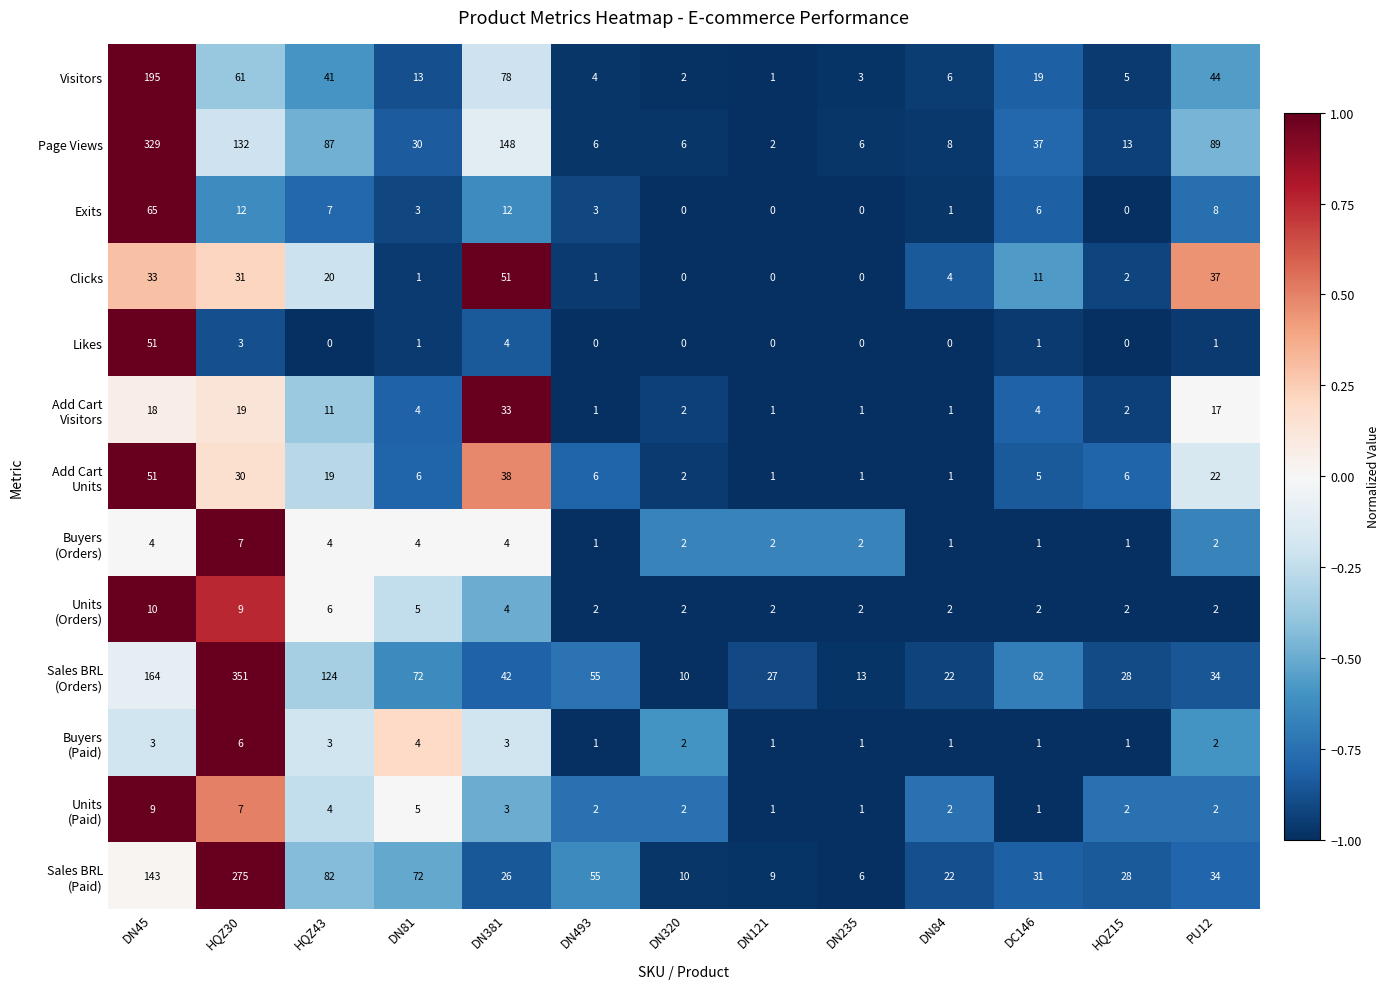

What is the difference between the Clicks values at DN493 and DN84?

3